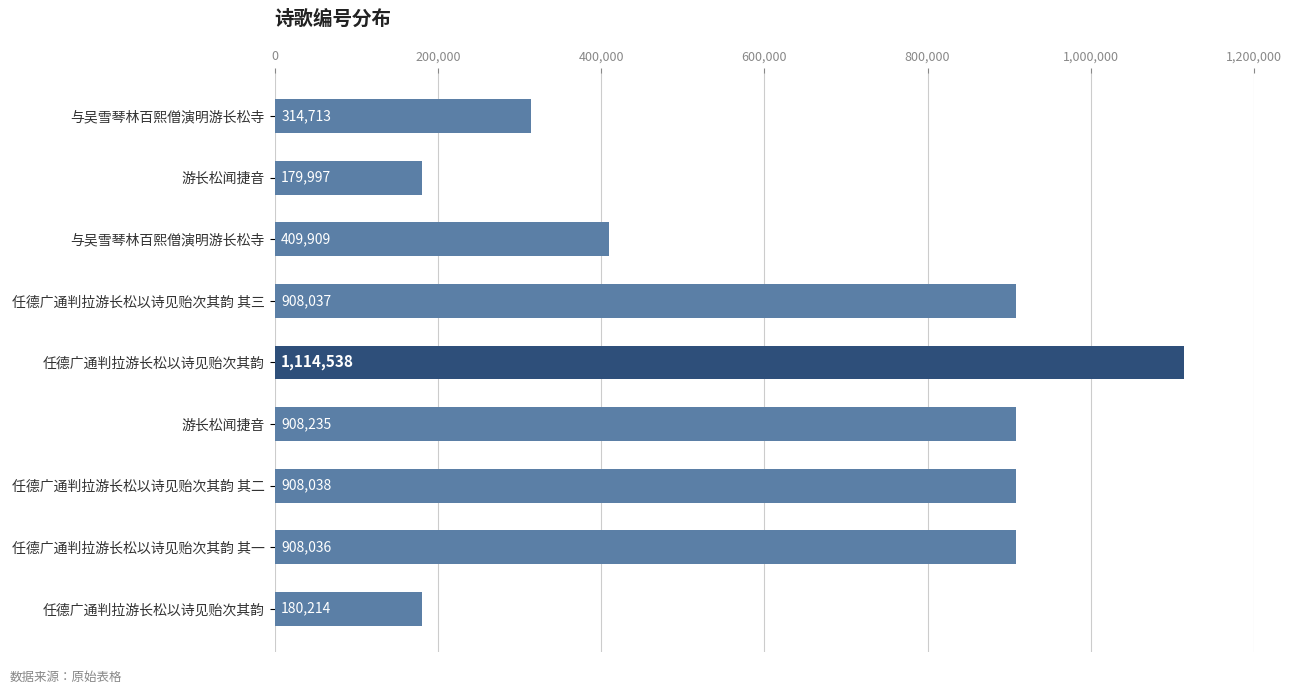

How many values are below 908036?

4